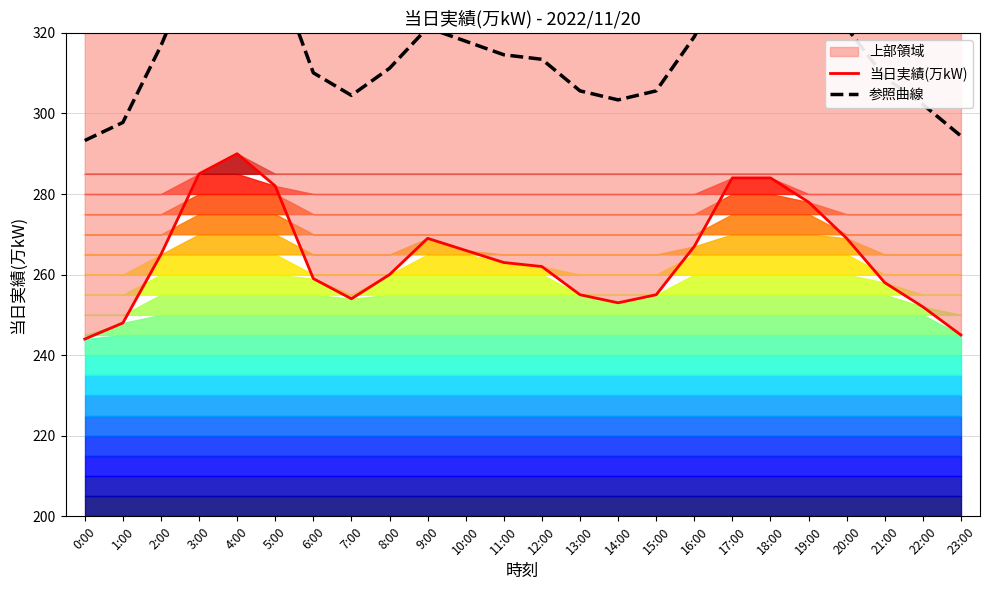

Reading right to left, what are all the values shown in this chart?

当日実績(万kW): 245.0	252.0	258.0	269.0	278.0	284.0	284.0	267.0	255.0	253.0	255.0	262.0	263.0	266.0	269.0	260.0	254.0	259.0	282.0	290.0	285.0	265.0	248.0	244.0
参照曲線: 294.4	302.2	309.0	321.3	331.4	338.1	338.1	319.0	305.6	303.4	305.6	313.4	314.6	317.9	321.3	311.2	304.5	310.1	335.8	344.8	339.2	316.8	297.8	293.3